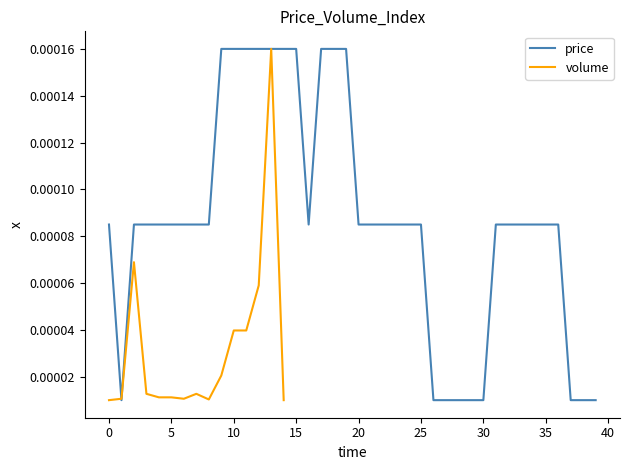

Where is the data nearest to the value 0?

1